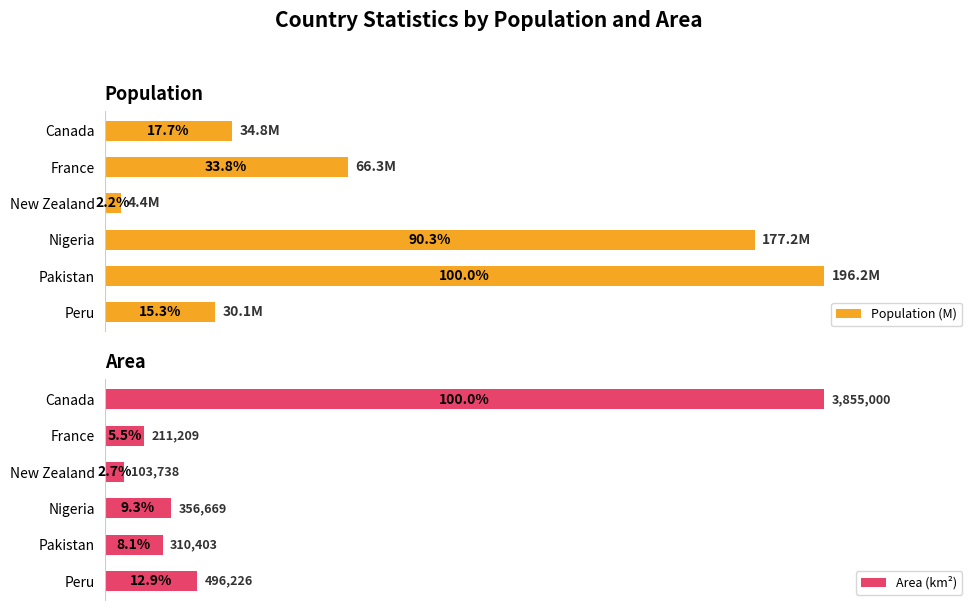

List the labels in order of Population (M) value, largest first.

Pakistan, Nigeria, France, Canada, Peru, New Zealand